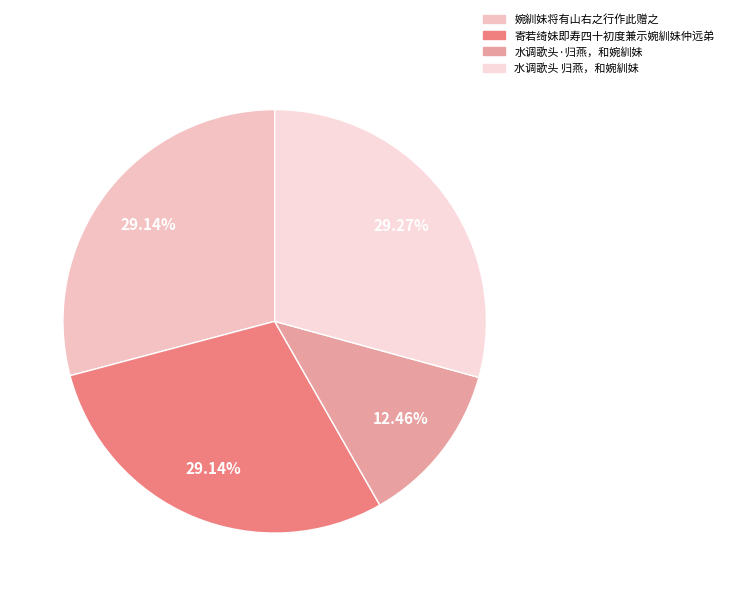

What percentage is the 寄若绮妹即寿四十初度兼示婉紃妹仲远弟 slice, to the nearest percent?

29%